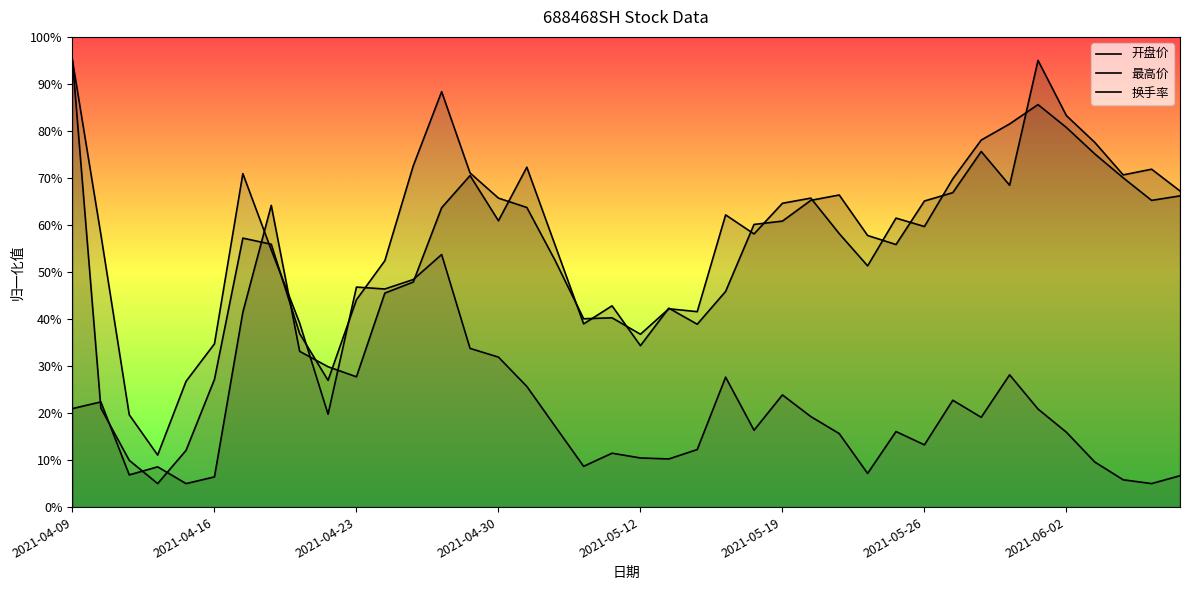

True or false: 开盘价 has more than 1 interior local peaks.

True